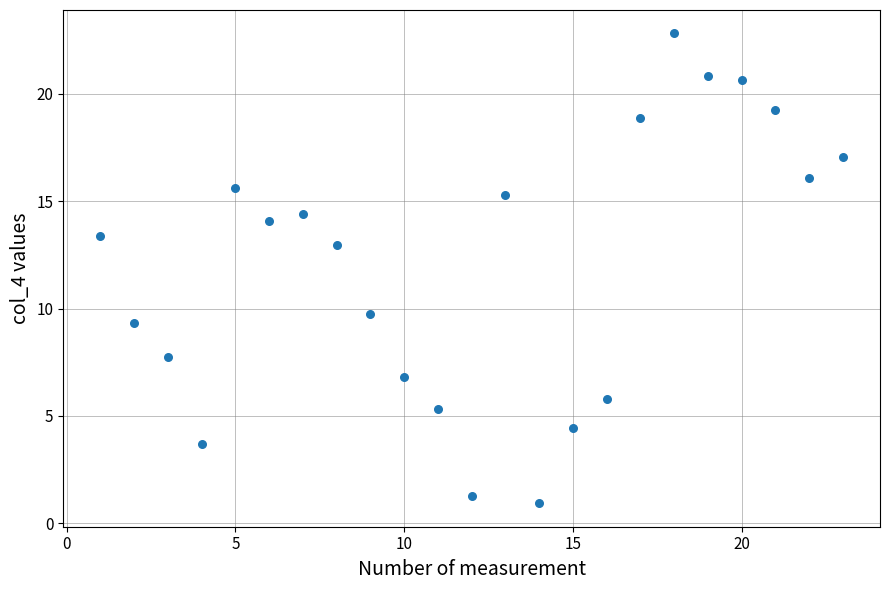

What is the range of Y values (max minus min)?

21.9